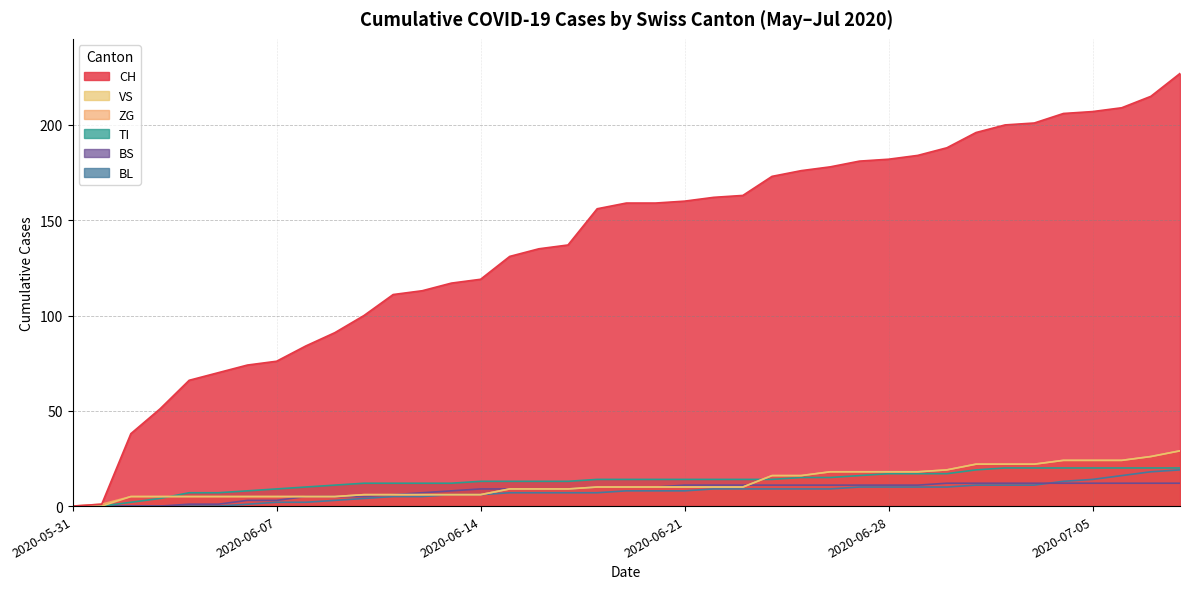

Which series has the widest spread of values?

CH